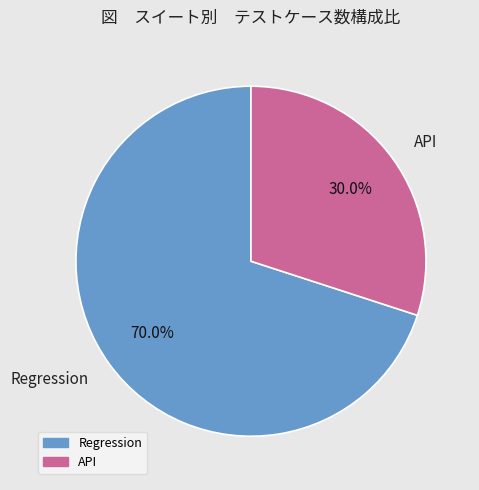

Between Regression and API, which is larger?

Regression